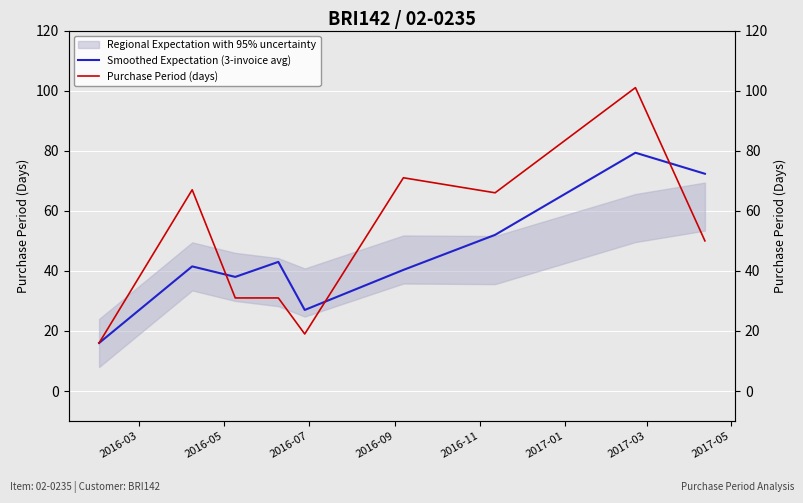

Is the value of Purchase Period (days) at 2016-03 greater than the value of Smoothed Expectation (3-invoice avg) at 2017-05?

No